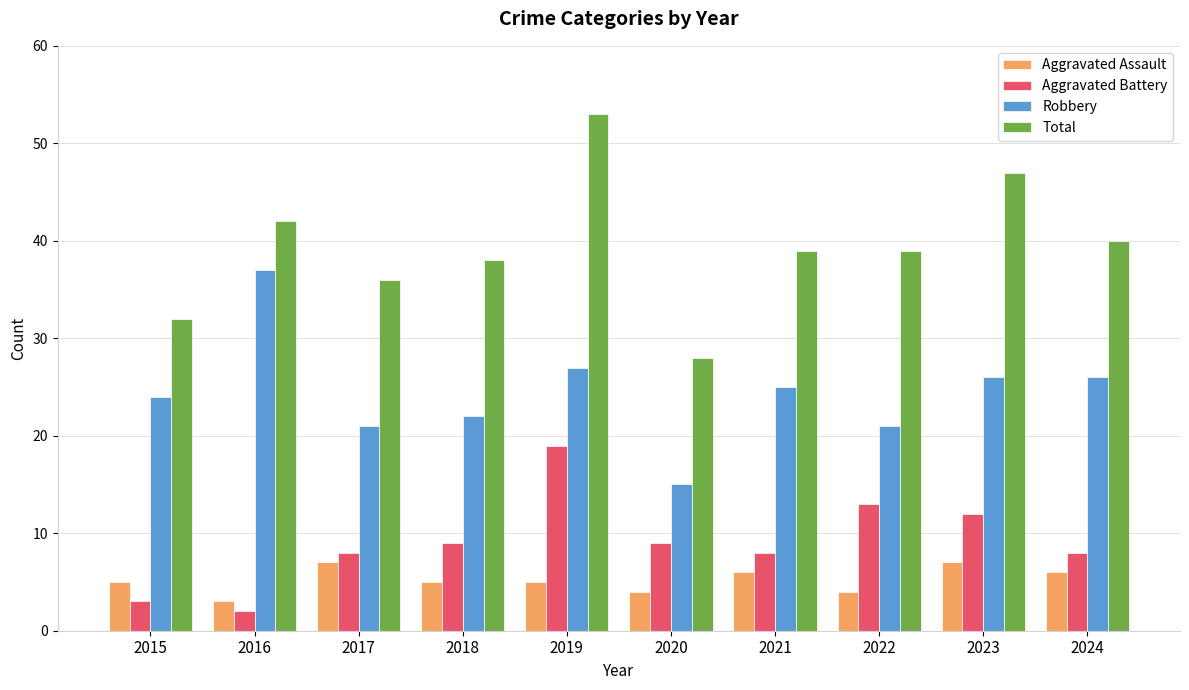

The value of Aggravated Battery at 2024 is 8. True or false?

True